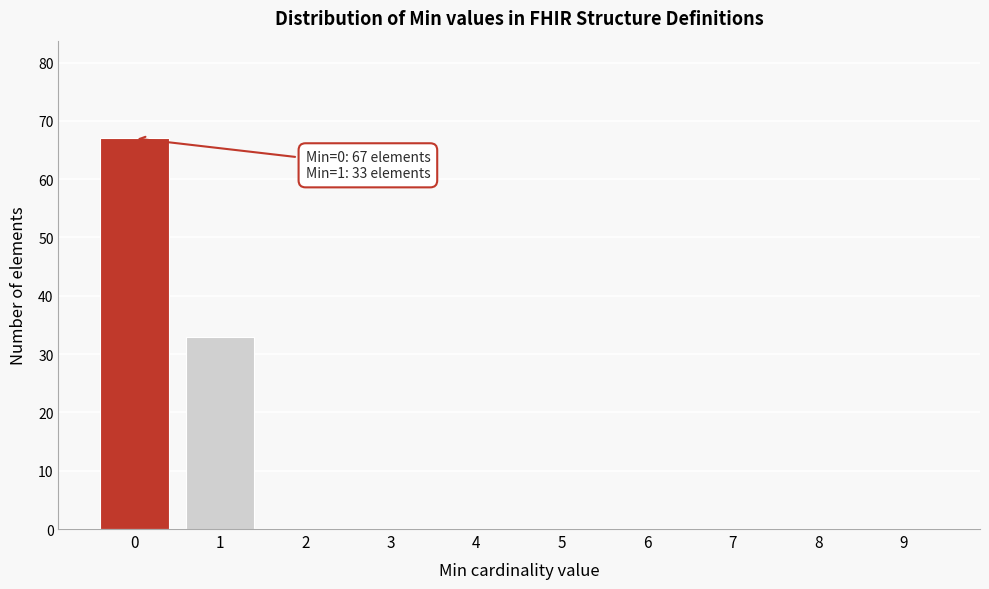

Reading right to left, what are all the values shown in this chart?

9=0	8=0	7=0	6=0	5=0	4=0	3=0	2=0	1=33	0=67